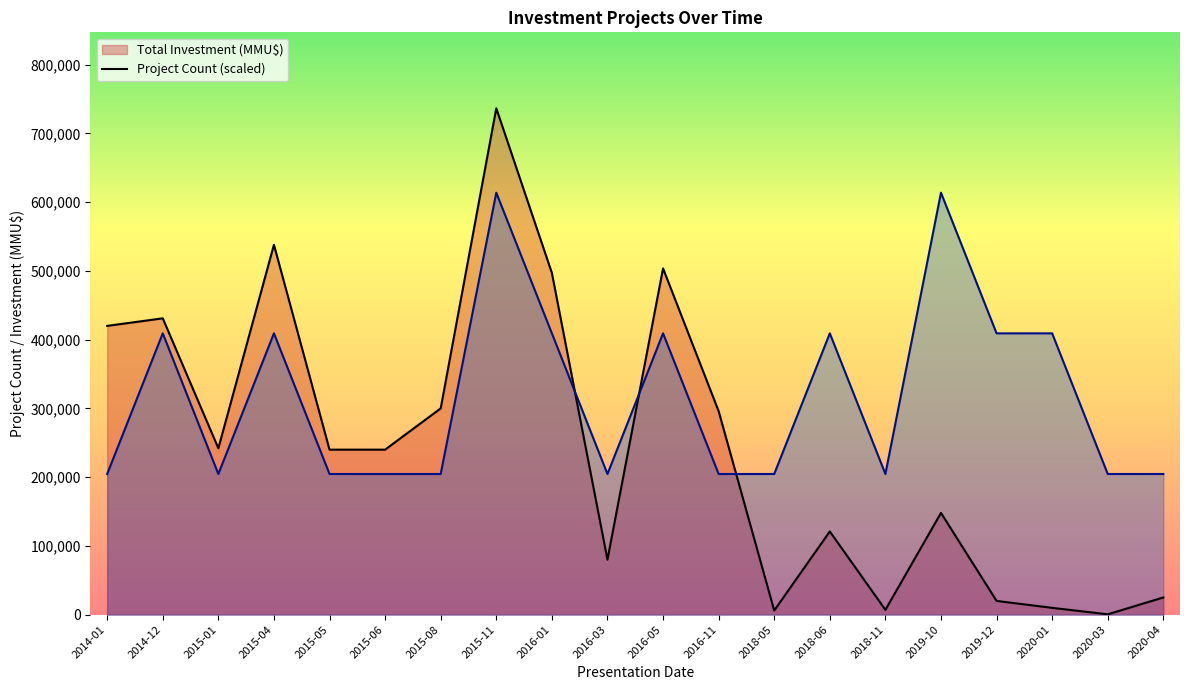

What is the label of the 19th point from the left?

2020-03